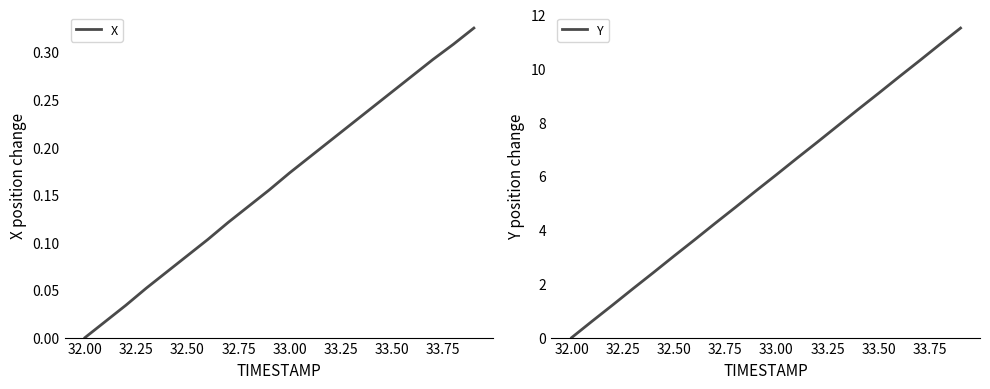

What are all the series names shown in the legend?

X, Y